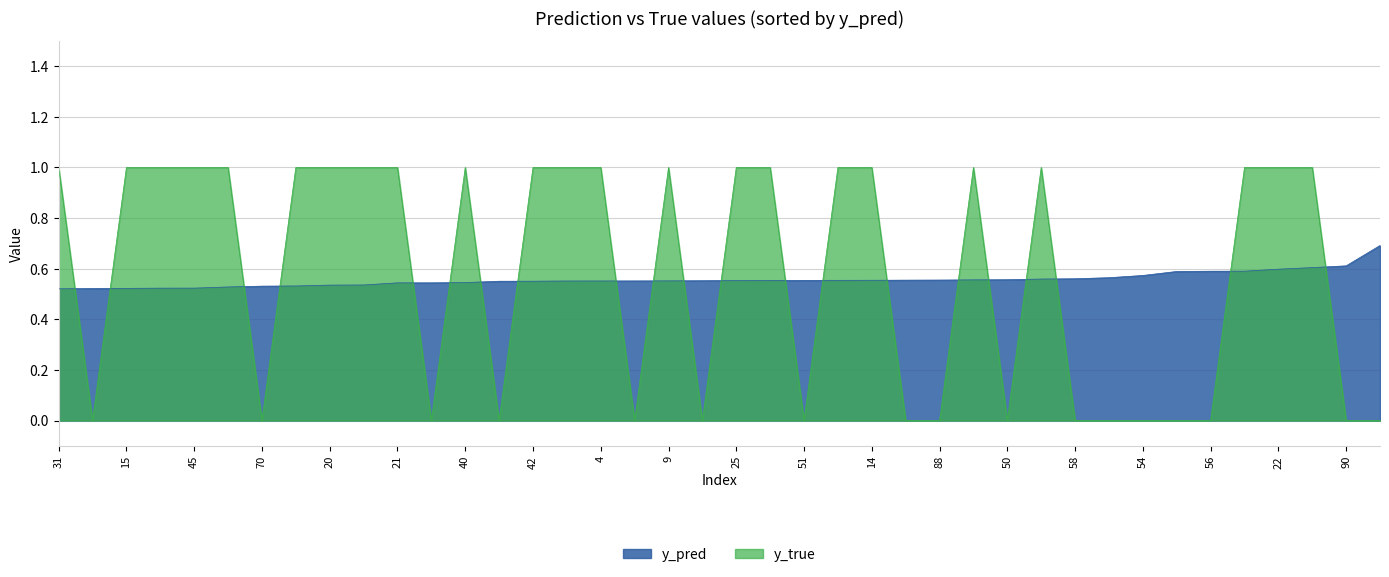

How many intersections are there between y_pred and y_true?

21